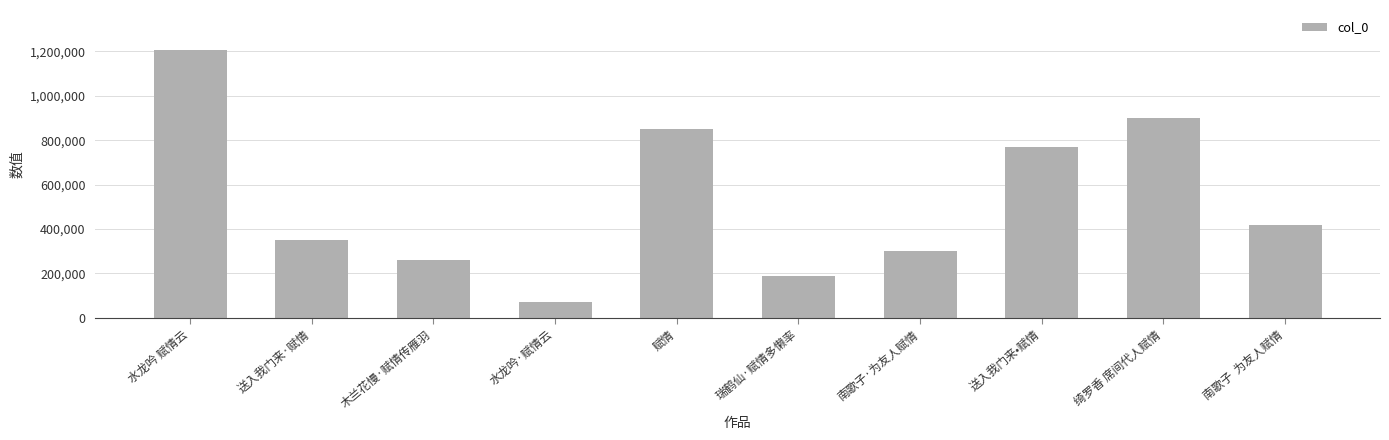

What position from the left is 瑞鹤仙·赋情多懒率?

6